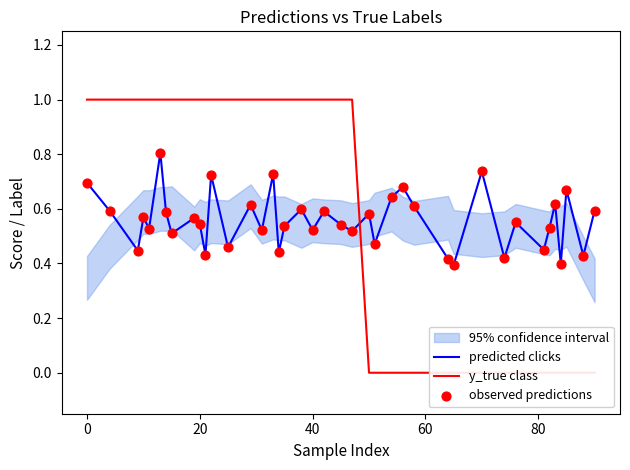

Which series has the largest total across all categories?

y_true class